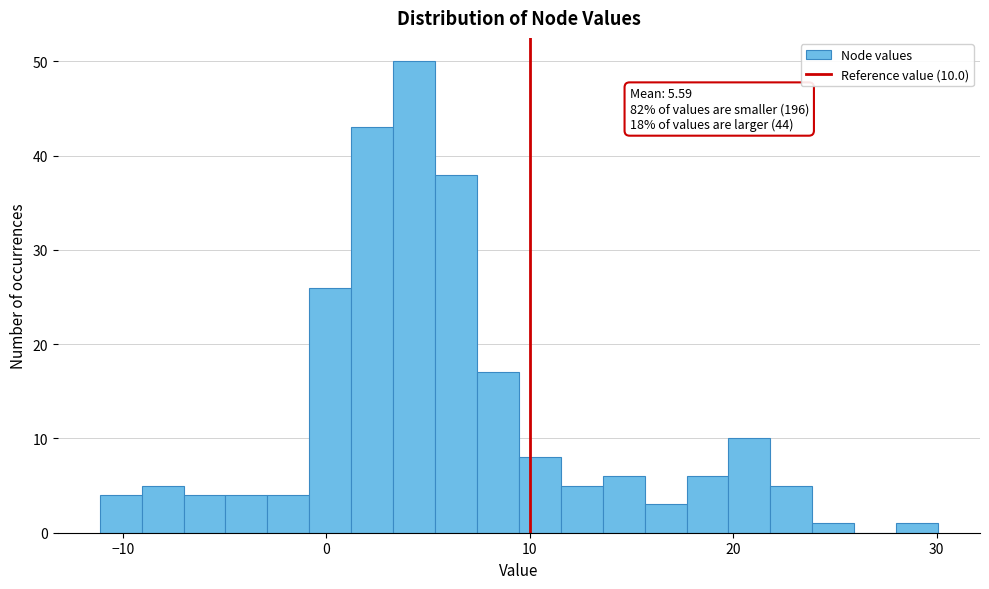

Read against the x-axis, roughly where is the centre of the tallest bar?

4